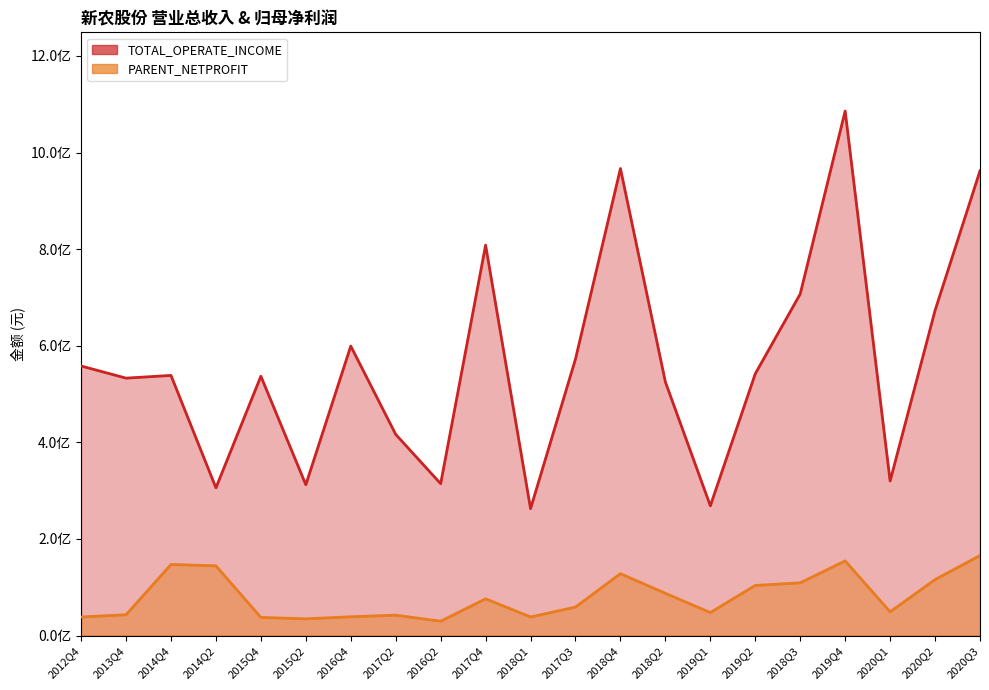

What is the label of the 15th point from the left?

2019Q1